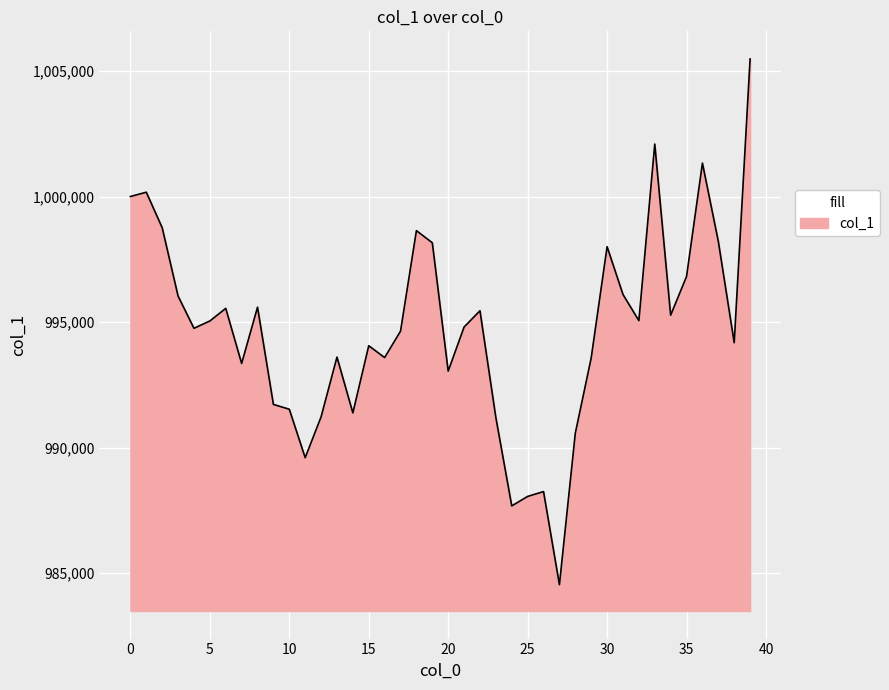

What is the difference between the maximum and minimum values?

20945.2